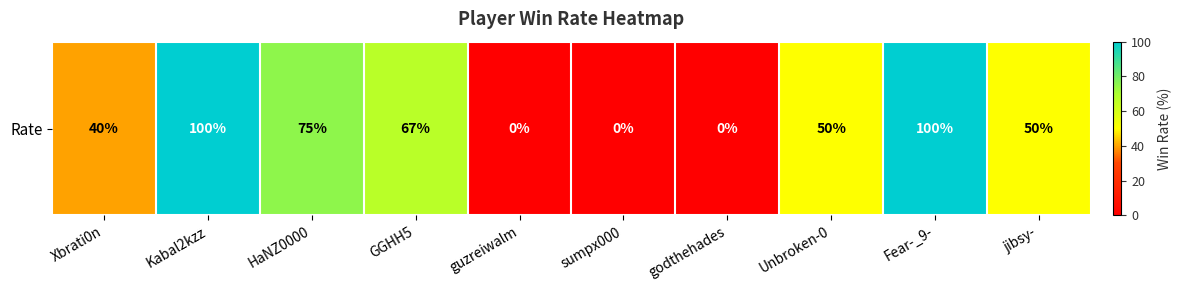

At which category does the chart reach its minimum across all series?

guzreiwalm